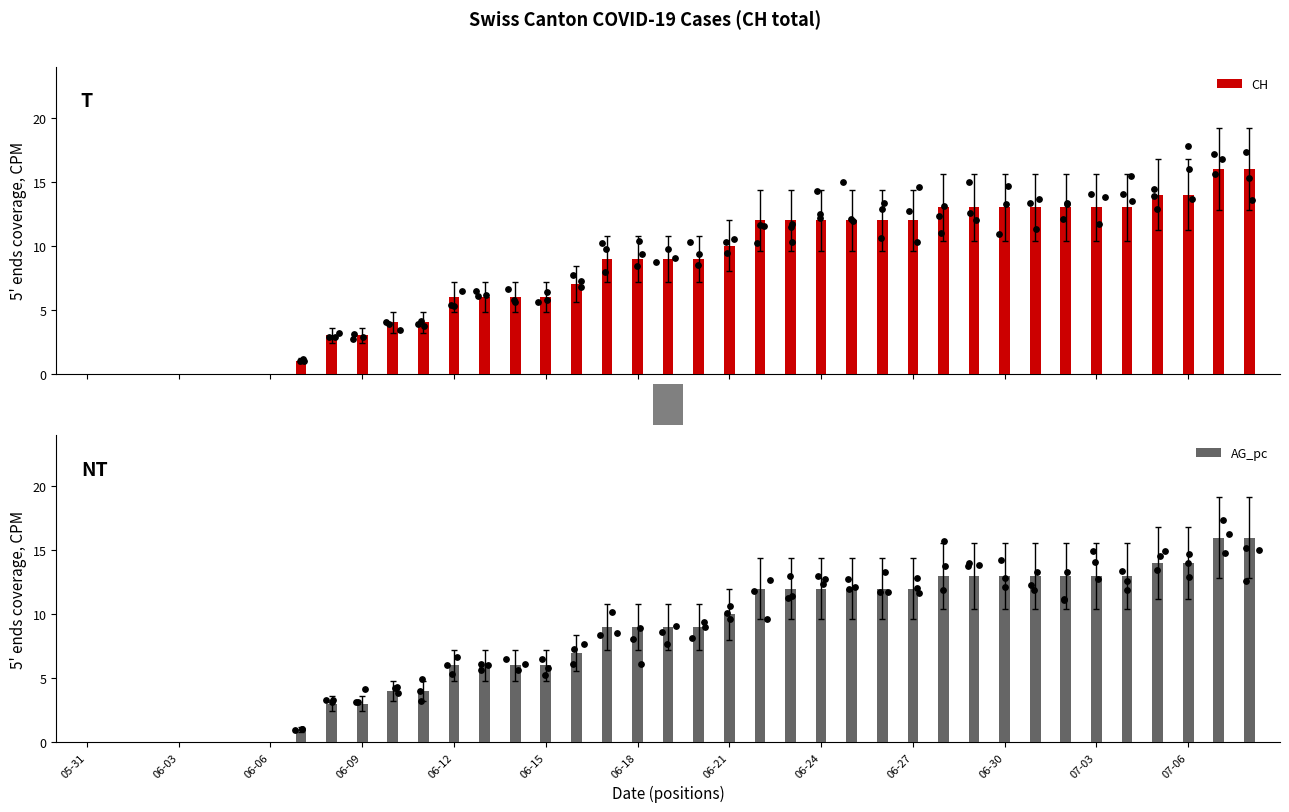

What is the sum of all CH values?

315